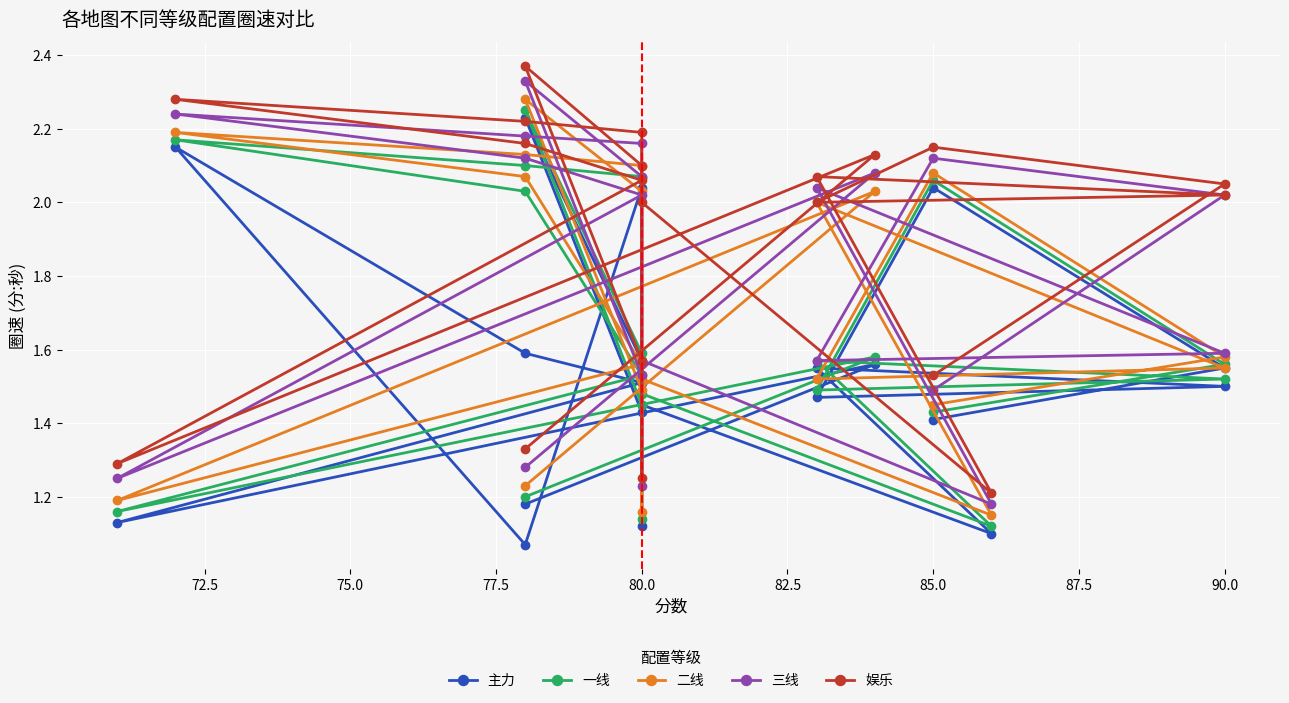

True or false: 娱乐 and 一线 cross at least once.

False